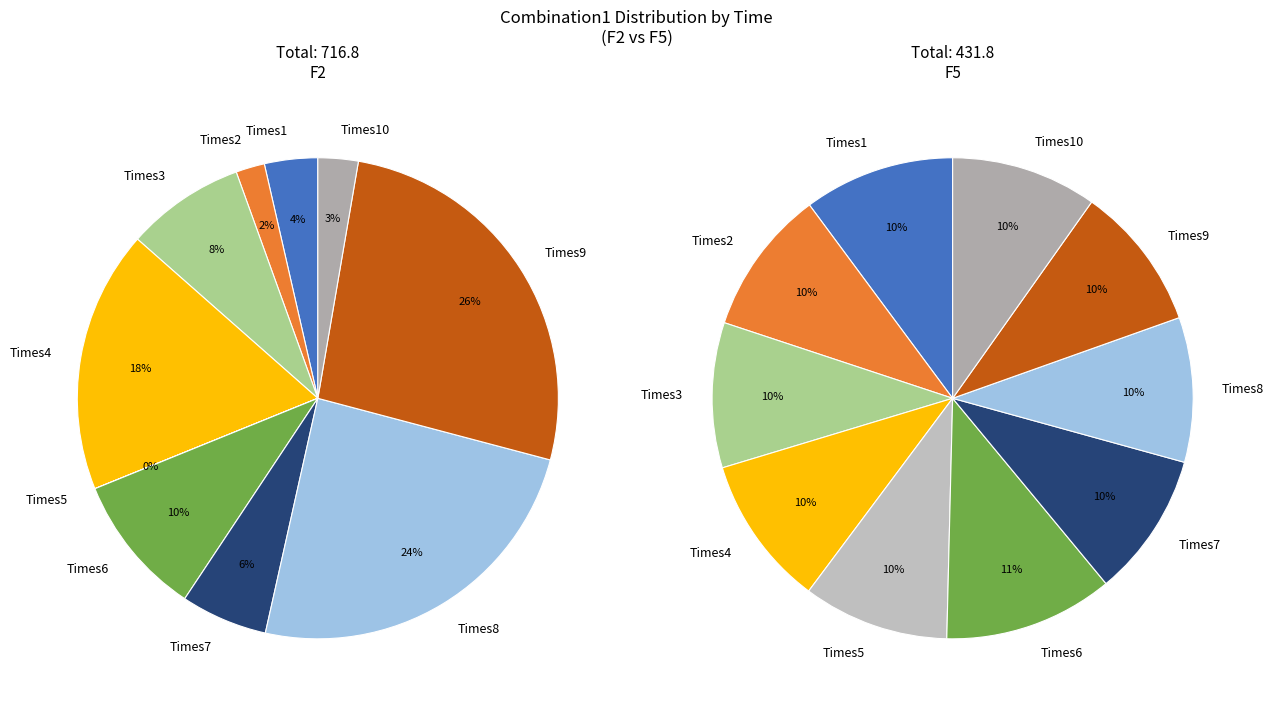

To the nearest percent, what portion does Times3 represent?

9%